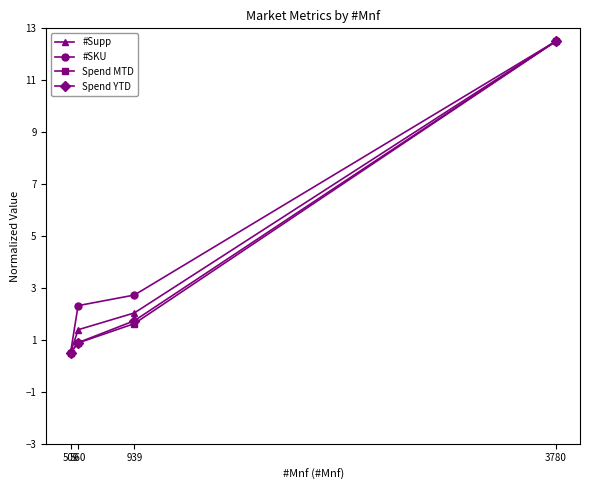

Is the value of Spend MTD at 509 greater than the value of Spend YTD at 560?

No